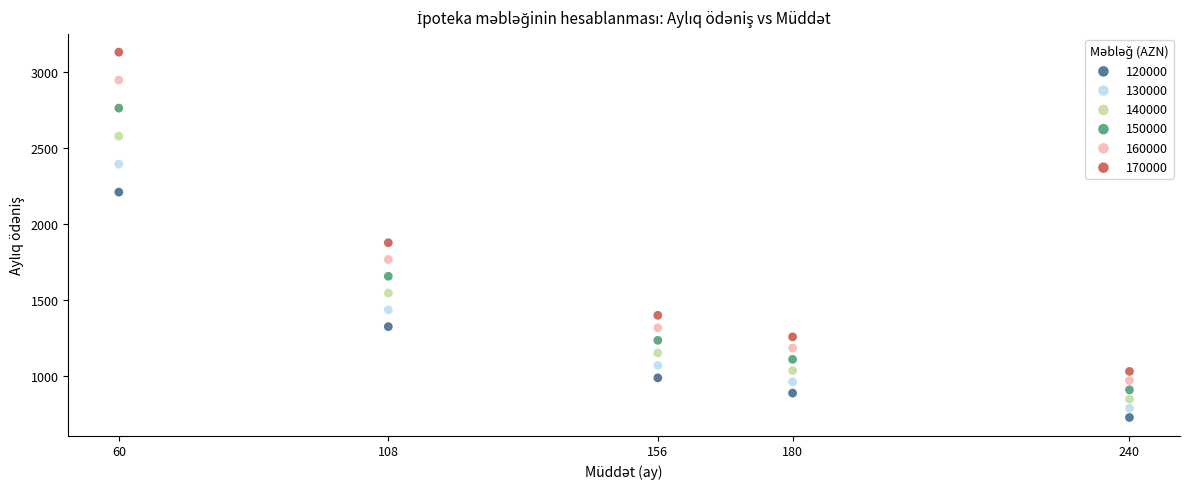

What are all the series names shown in the legend?

120000, 130000, 140000, 150000, 160000, 170000